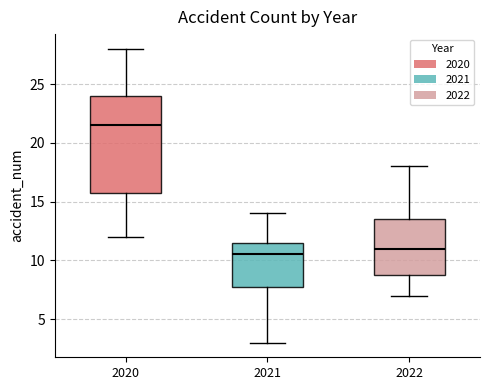

Comparing the boxes themselves (not the whiskers), which one is the tallest?

2020